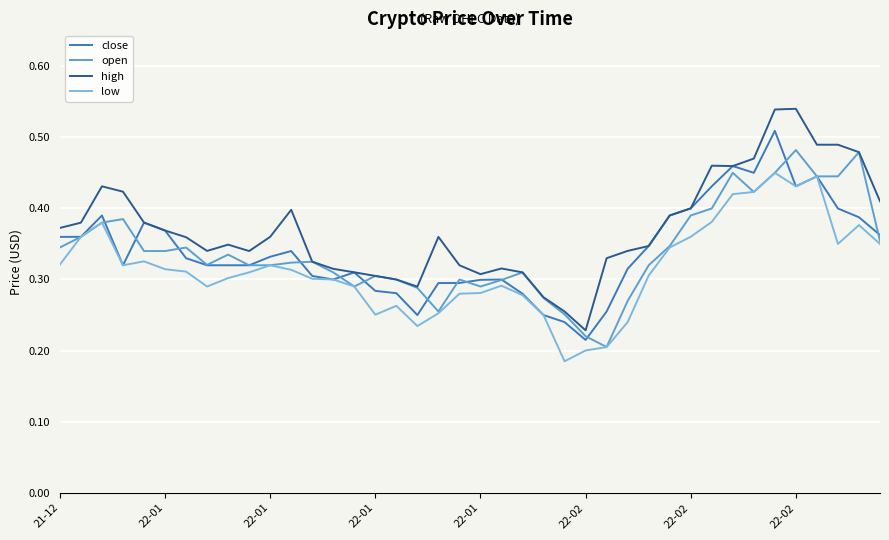

List the series in order of their peak value, lowest first.

low, open, close, high